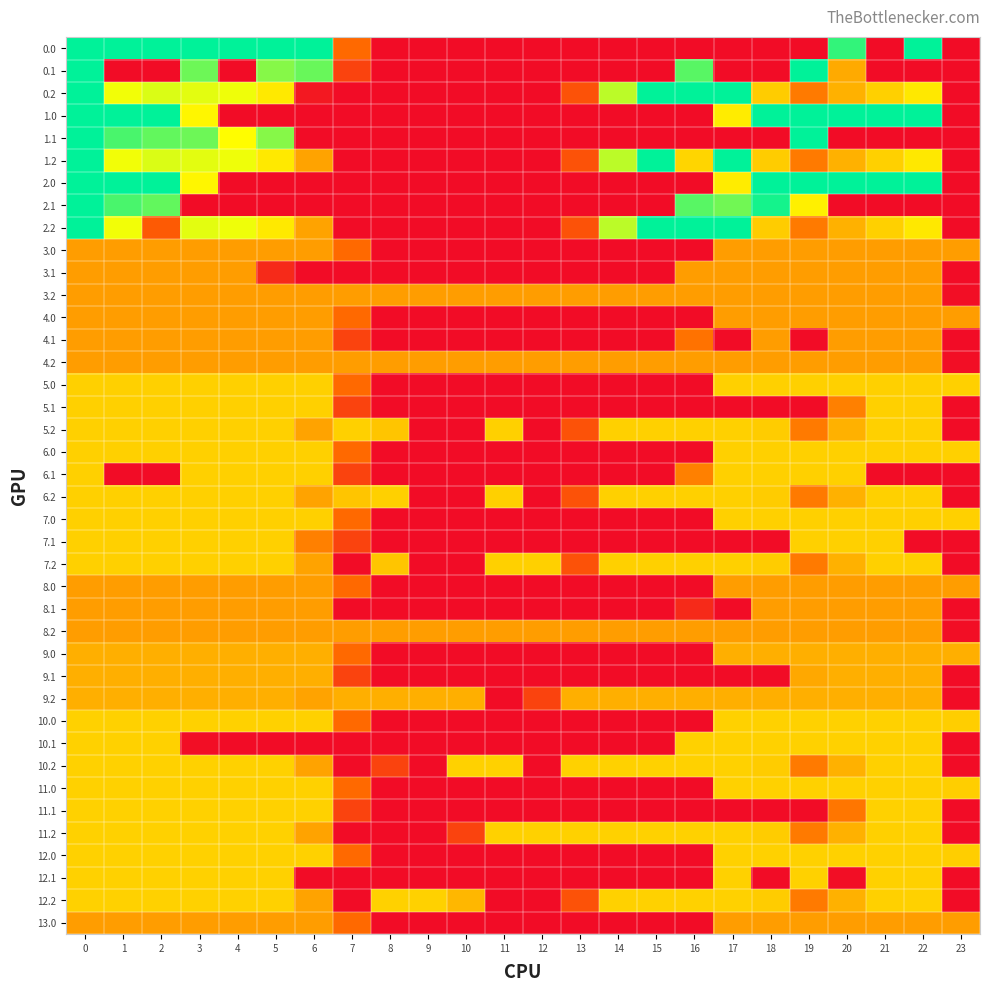

Reading right to left, extract all data points from this chart.

0.0: 23=0.0	22=400.0	21=0.0	20=373.2	19=0.0	18=0.0	17=0.0	16=0.0	15=0.0	14=0.0	13=0.0	12=0.0	11=0.0	10=0.0	9=0.0	8=0.0	7=136.4	6=400.0	5=400.0	4=400.0	3=400.0	2=400.0	1=400.0	0=400.0
0.1: 23=0.0	22=0.0	21=0.0	20=193.6	19=399.7	18=0.0	17=0.0	16=353.7	15=0.0	14=0.0	13=0.0	12=0.0	11=0.0	10=0.0	9=0.0	8=0.0	7=81.6	6=345.2	5=329.5	4=0.0	3=342.7	2=0.0	1=0.0	0=400.0
0.2: 23=0.0	22=247.4	21=226.4	20=199.2	19=151.1	18=223.1	17=400.0	16=400.0	15=400.0	14=301.9	13=104.4	12=0.0	11=0.0	10=0.0	9=0.0	8=0.0	7=0.0	6=18.0	5=248.1	4=274.4	3=281.0	2=285.5	1=272.7	0=400.0
1.0: 23=0.0	22=400.0	21=400.0	20=400.0	19=400.0	18=400.0	17=250.3	16=0.0	15=0.0	14=0.0	13=0.0	12=0.0	11=0.0	10=0.0	9=0.0	8=0.0	7=0.0	6=0.0	5=0.0	4=0.0	3=259.3	2=400.0	1=400.0	0=400.0
1.1: 23=0.0	22=0.0	21=0.0	20=0.0	19=399.7	18=0.0	17=0.0	16=0.0	15=0.0	14=0.0	13=0.0	12=0.0	11=0.0	10=0.0	9=0.0	8=0.0	7=0.0	6=0.0	5=329.5	4=265.1	3=342.7	2=347.9	1=361.1	0=400.0
1.2: 23=0.0	22=247.4	21=226.4	20=199.2	19=151.1	18=223.1	17=400.0	16=230.9	15=400.0	14=301.9	13=104.4	12=0.0	11=0.0	10=0.0	9=0.0	8=0.0	7=0.0	6=187.1	5=248.1	4=274.4	3=281.0	2=285.5	1=272.7	0=400.0
2.0: 23=0.0	22=400.0	21=400.0	20=400.0	19=400.0	18=400.0	17=250.3	16=0.0	15=0.0	14=0.0	13=0.0	12=0.0	11=0.0	10=0.0	9=0.0	8=0.0	7=0.0	6=0.0	5=0.0	4=0.0	3=259.3	2=400.0	1=400.0	0=400.0
2.1: 23=0.0	22=0.0	21=0.0	20=0.0	19=254.6	18=388.5	17=340.1	16=353.7	15=0.0	14=0.0	13=0.0	12=0.0	11=0.0	10=0.0	9=0.0	8=0.0	7=0.0	6=0.0	5=0.0	4=0.0	3=0.0	2=347.9	1=361.1	0=400.0
2.2: 23=0.0	22=247.4	21=226.4	20=199.2	19=151.1	18=223.1	17=400.0	16=400.0	15=400.0	14=301.9	13=104.4	12=0.0	11=0.0	10=0.0	9=0.0	8=0.0	7=0.0	6=187.1	5=248.1	4=274.4	3=281.0	2=116.5	1=272.7	0=400.0
3.0: 23=182.0	22=182.0	21=182.0	20=182.0	19=182.0	18=182.0	17=182.0	16=0.0	15=0.0	14=0.0	13=0.0	12=0.0	11=0.0	10=0.0	9=0.0	8=0.0	7=136.4	6=182.0	5=182.0	4=182.0	3=182.0	2=182.0	1=182.0	0=182.0
3.1: 23=0.0	22=182.0	21=182.0	20=182.0	19=182.0	18=182.0	17=182.0	16=182.0	15=0.0	14=0.0	13=0.0	12=0.0	11=0.0	10=0.0	9=0.0	8=0.0	7=0.0	6=0.0	5=44.0	4=182.0	3=182.0	2=182.0	1=182.0	0=182.0
3.2: 23=2.5	22=182.0	21=182.0	20=182.0	19=182.0	18=182.0	17=182.0	16=182.0	15=182.0	14=182.0	13=182.0	12=182.0	11=182.0	10=182.0	9=182.0	8=182.0	7=182.0	6=182.0	5=182.0	4=182.0	3=182.0	2=182.0	1=182.0	0=182.0
4.0: 23=182.0	22=182.0	21=182.0	20=182.0	19=182.0	18=182.0	17=182.0	16=0.0	15=0.0	14=0.0	13=0.0	12=0.0	11=0.0	10=0.0	9=0.0	8=0.0	7=136.4	6=182.0	5=182.0	4=182.0	3=182.0	2=182.0	1=182.0	0=182.0
4.1: 23=0.0	22=182.0	21=182.0	20=182.0	19=0.0	18=182.0	17=0.0	16=144.4	15=0.0	14=0.0	13=0.0	12=0.0	11=0.0	10=0.0	9=0.0	8=0.0	7=81.6	6=182.0	5=182.0	4=182.0	3=182.0	2=182.0	1=182.0	0=182.0
4.2: 23=2.5	22=182.0	21=182.0	20=182.0	19=182.0	18=182.0	17=182.0	16=182.0	15=182.0	14=182.0	13=182.0	12=182.0	11=182.0	10=182.0	9=182.0	8=182.0	7=182.0	6=182.0	5=182.0	4=182.0	3=182.0	2=182.0	1=182.0	0=182.0
5.0: 23=226.0	22=226.0	21=226.0	20=226.0	19=226.0	18=226.0	17=226.0	16=0.0	15=0.0	14=0.0	13=0.0	12=0.0	11=0.0	10=0.0	9=0.0	8=0.0	7=136.4	6=226.0	5=226.0	4=226.0	3=226.0	2=226.0	1=226.0	0=226.0
5.1: 23=0.0	22=226.0	21=226.0	20=156.4	19=0.0	18=0.0	17=0.0	16=0.0	15=0.0	14=0.0	13=0.0	12=0.0	11=0.0	10=0.0	9=0.0	8=0.0	7=81.6	6=226.0	5=226.0	4=226.0	3=226.0	2=226.0	1=226.0	0=226.0
5.2: 23=0.0	22=226.0	21=226.0	20=199.2	19=151.1	18=223.1	17=226.0	16=226.0	15=226.0	14=226.0	13=104.4	12=0.0	11=226.0	10=0.0	9=0.0	8=216.8	7=226.0	6=187.1	5=226.0	4=226.0	3=226.0	2=226.0	1=226.0	0=226.0
6.0: 23=226.0	22=226.0	21=226.0	20=226.0	19=226.0	18=226.0	17=226.0	16=0.0	15=0.0	14=0.0	13=0.0	12=0.0	11=0.0	10=0.0	9=0.0	8=0.0	7=136.4	6=226.0	5=226.0	4=226.0	3=226.0	2=226.0	1=226.0	0=226.0
6.1: 23=0.0	22=0.0	21=0.0	20=226.0	19=226.0	18=226.0	17=226.0	16=156.4	15=0.0	14=0.0	13=0.0	12=0.0	11=0.0	10=0.0	9=0.0	8=0.0	7=81.6	6=226.0	5=226.0	4=226.0	3=226.0	2=0.0	1=0.0	0=226.0
6.2: 23=0.0	22=226.0	21=226.0	20=199.2	19=151.1	18=223.1	17=226.0	16=226.0	15=226.0	14=226.0	13=104.4	12=0.0	11=226.0	10=0.0	9=0.0	8=226.0	7=216.8	6=187.1	5=226.0	4=226.0	3=226.0	2=226.0	1=226.0	0=226.0
7.0: 23=226.0	22=226.0	21=226.0	20=226.0	19=226.0	18=226.0	17=226.0	16=0.0	15=0.0	14=0.0	13=0.0	12=0.0	11=0.0	10=0.0	9=0.0	8=0.0	7=136.4	6=226.0	5=226.0	4=226.0	3=226.0	2=226.0	1=226.0	0=226.0
7.1: 23=0.0	22=0.0	21=226.0	20=226.0	19=226.0	18=0.0	17=0.0	16=0.0	15=0.0	14=0.0	13=0.0	12=0.0	11=0.0	10=0.0	9=0.0	8=0.0	7=81.6	6=156.4	5=226.0	4=226.0	3=226.0	2=226.0	1=226.0	0=226.0
7.2: 23=0.0	22=226.0	21=226.0	20=199.2	19=151.1	18=223.1	17=226.0	16=226.0	15=226.0	14=226.0	13=104.4	12=226.0	11=226.0	10=0.0	9=0.0	8=216.8	7=0.0	6=187.1	5=226.0	4=226.0	3=226.0	2=226.0	1=226.0	0=226.0
8.0: 23=182.0	22=182.0	21=182.0	20=182.0	19=182.0	18=182.0	17=182.0	16=0.0	15=0.0	14=0.0	13=0.0	12=0.0	11=0.0	10=0.0	9=0.0	8=0.0	7=136.4	6=182.0	5=182.0	4=182.0	3=182.0	2=182.0	1=182.0	0=182.0
8.1: 23=0.0	22=182.0	21=182.0	20=182.0	19=182.0	18=182.0	17=0.0	16=44.0	15=0.0	14=0.0	13=0.0	12=0.0	11=0.0	10=0.0	9=0.0	8=0.0	7=0.0	6=182.0	5=182.0	4=182.0	3=182.0	2=182.0	1=182.0	0=182.0
8.2: 23=2.5	22=182.0	21=182.0	20=182.0	19=182.0	18=182.0	17=182.0	16=182.0	15=182.0	14=182.0	13=182.0	12=182.0	11=182.0	10=182.0	9=182.0	8=182.0	7=182.0	6=182.0	5=182.0	4=182.0	3=182.0	2=182.0	1=182.0	0=182.0
9.0: 23=197.0	22=197.0	21=197.0	20=197.0	19=197.0	18=197.0	17=197.0	16=0.0	15=0.0	14=0.0	13=0.0	12=0.0	11=0.0	10=0.0	9=0.0	8=0.0	7=136.4	6=197.0	5=197.0	4=197.0	3=197.0	2=197.0	1=197.0	0=197.0
9.1: 23=0.0	22=197.0	21=197.0	20=197.0	19=191.4	18=0.0	17=0.0	16=0.0	15=0.0	14=0.0	13=0.0	12=0.0	11=0.0	10=0.0	9=0.0	8=0.0	7=81.6	6=197.0	5=197.0	4=197.0	3=197.0	2=197.0	1=197.0	0=197.0
9.2: 23=0.0	22=197.0	21=197.0	20=197.0	19=197.0	18=197.0	17=197.0	16=197.0	15=197.0	14=197.0	13=197.0	12=82.8	11=0.0	10=197.0	9=197.0	8=197.0	7=197.0	6=187.1	5=197.0	4=197.0	3=197.0	2=197.0	1=197.0	0=197.0
10.0: 23=224.6	22=227.0	21=227.0	20=227.0	19=227.0	18=227.0	17=227.0	16=0.0	15=0.0	14=0.0	13=0.0	12=0.0	11=0.0	10=0.0	9=0.0	8=0.0	7=136.4	6=227.0	5=227.0	4=227.0	3=227.0	2=227.0	1=227.0	0=227.0
10.1: 23=0.0	22=227.0	21=227.0	20=227.0	19=227.0	18=227.0	17=227.0	16=227.0	15=0.0	14=0.0	13=0.0	12=0.0	11=0.0	10=0.0	9=0.0	8=0.0	7=0.0	6=0.0	5=0.0	4=0.0	3=3.0	2=227.0	1=227.0	0=227.0
10.2: 23=0.0	22=227.0	21=226.4	20=199.2	19=151.1	18=223.1	17=227.0	16=227.0	15=227.0	14=227.0	13=227.0	12=0.0	11=227.0	10=227.0	9=0.0	8=82.1	7=0.0	6=187.1	5=227.0	4=227.0	3=227.0	2=227.0	1=227.0	0=227.0
11.0: 23=224.6	22=227.0	21=227.0	20=227.0	19=227.0	18=227.0	17=227.0	16=0.0	15=0.0	14=0.0	13=0.0	12=0.0	11=0.0	10=0.0	9=0.0	8=0.0	7=136.4	6=227.0	5=227.0	4=227.0	3=227.0	2=227.0	1=227.0	0=227.0
11.1: 23=0.0	22=227.0	21=227.0	20=148.4	19=0.0	18=0.0	17=0.0	16=0.0	15=0.0	14=0.0	13=0.0	12=0.0	11=0.0	10=0.0	9=0.0	8=0.0	7=81.6	6=227.0	5=227.0	4=227.0	3=227.0	2=227.0	1=227.0	0=227.0
11.2: 23=0.0	22=227.0	21=226.4	20=199.2	19=151.1	18=223.1	17=227.0	16=227.0	15=227.0	14=227.0	13=227.0	12=227.0	11=227.0	10=82.1	9=0.0	8=0.0	7=0.0	6=187.1	5=227.0	4=227.0	3=227.0	2=227.0	1=227.0	0=227.0
12.0: 23=224.6	22=227.0	21=227.0	20=227.0	19=227.0	18=227.0	17=227.0	16=0.0	15=0.0	14=0.0	13=0.0	12=0.0	11=0.0	10=0.0	9=0.0	8=0.0	7=136.4	6=227.0	5=227.0	4=227.0	3=227.0	2=227.0	1=227.0	0=227.0
12.1: 23=0.0	22=227.0	21=227.0	20=3.0	19=227.0	18=0.0	17=227.0	16=0.0	15=0.0	14=0.0	13=0.0	12=0.0	11=0.0	10=0.0	9=0.0	8=0.0	7=0.0	6=0.0	5=227.0	4=227.0	3=227.0	2=227.0	1=227.0	0=227.0
12.2: 23=0.0	22=227.0	21=226.4	20=199.2	19=151.1	18=223.1	17=227.0	16=227.0	15=227.0	14=227.0	13=104.4	12=0.0	11=0.0	10=204.7	9=227.0	8=227.0	7=0.0	6=187.1	5=227.0	4=227.0	3=227.0	2=227.0	1=227.0	0=227.0
13.0: 23=182.0	22=182.0	21=182.0	20=182.0	19=182.0	18=182.0	17=182.0	16=0.0	15=0.0	14=0.0	13=0.0	12=0.0	11=0.0	10=0.0	9=0.0	8=0.0	7=136.4	6=182.0	5=182.0	4=182.0	3=182.0	2=182.0	1=182.0	0=182.0